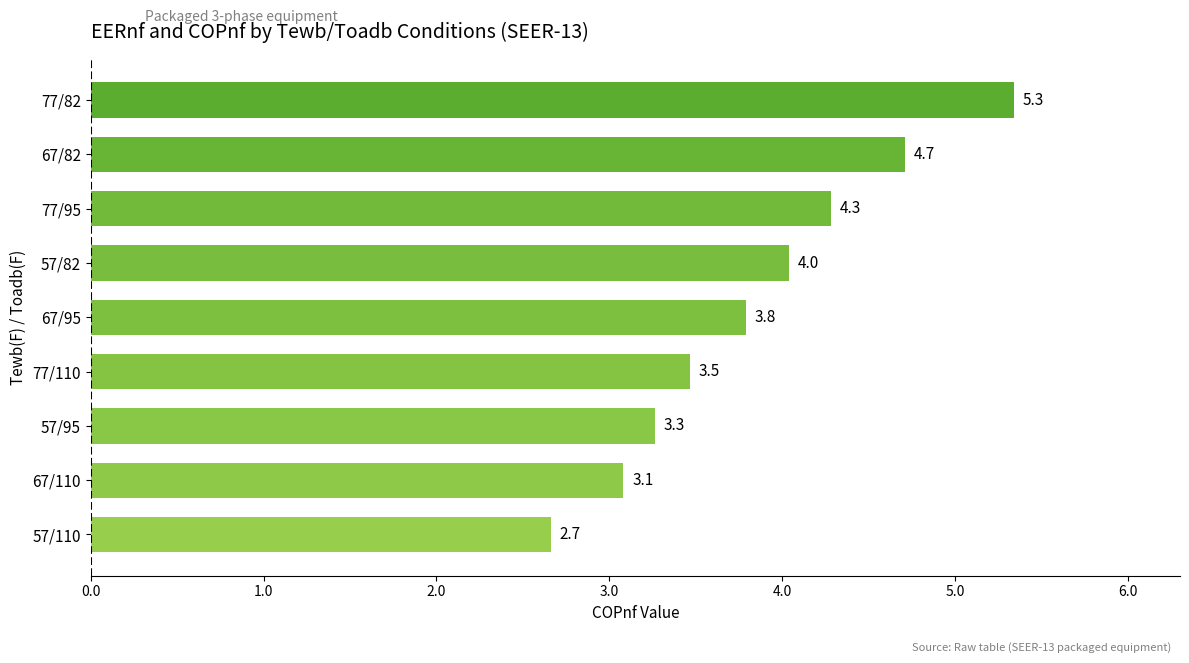

What is the difference between the maximum and second lowest values?

2.3